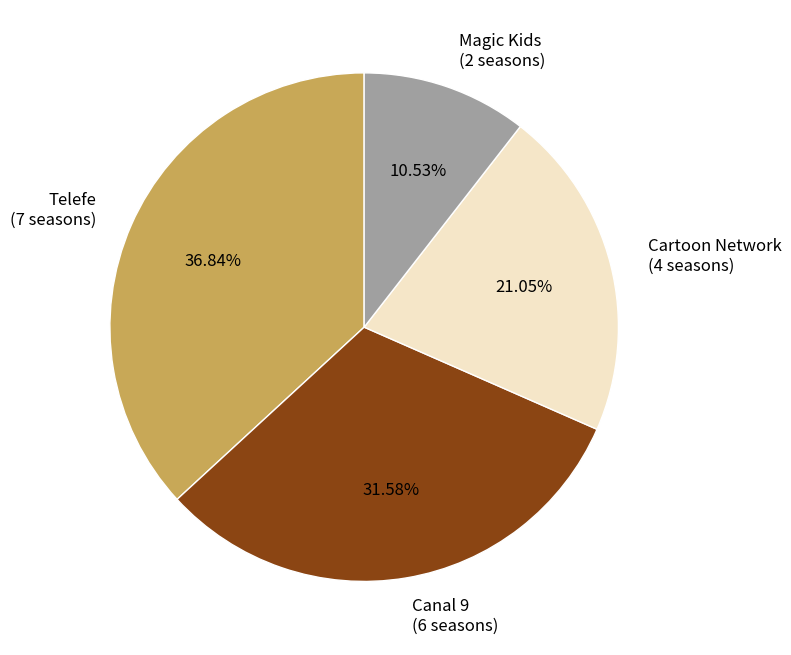

What percentage is the Magic Kids slice, to the nearest percent?

11%